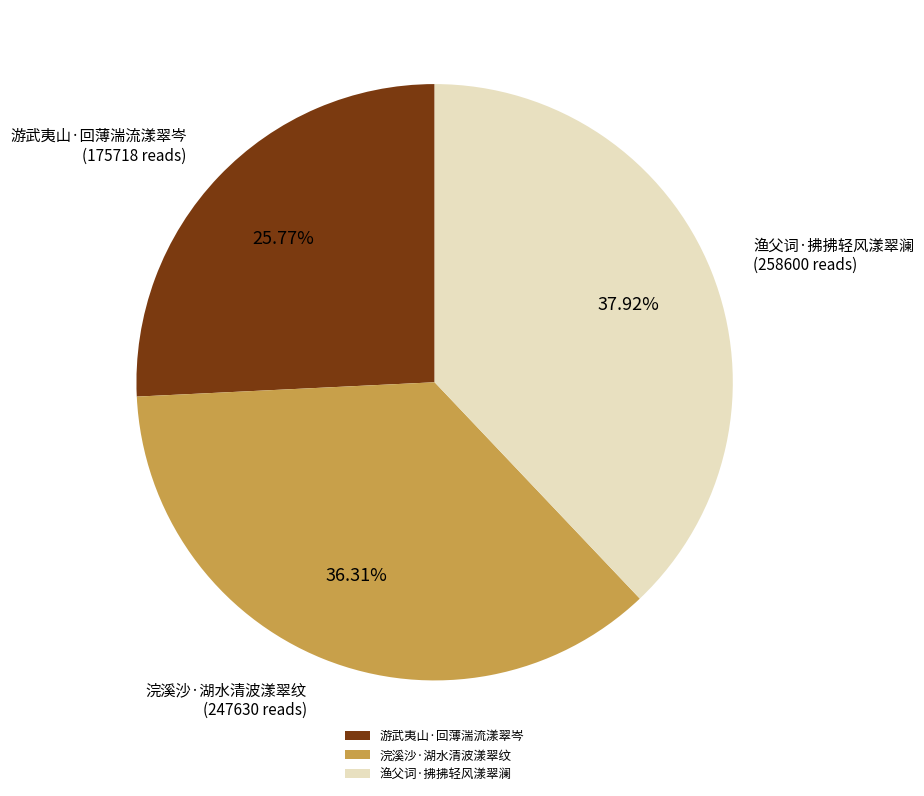

What percentage is the 浣溪沙·湖水清波漾翠纹 slice, to the nearest percent?

36%